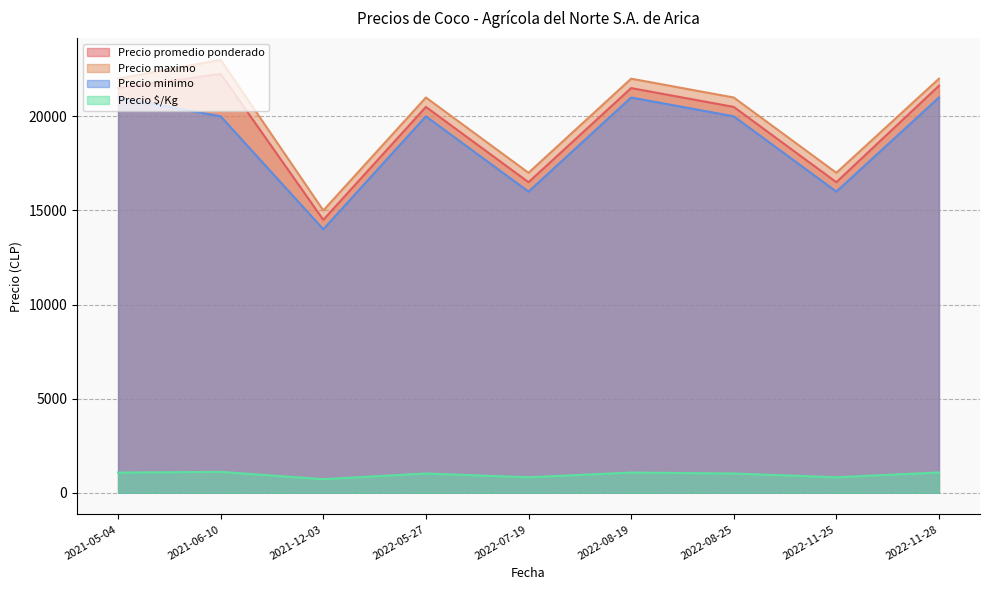

Between 2022-11-28 and 2021-06-10, which is larger?

2021-06-10